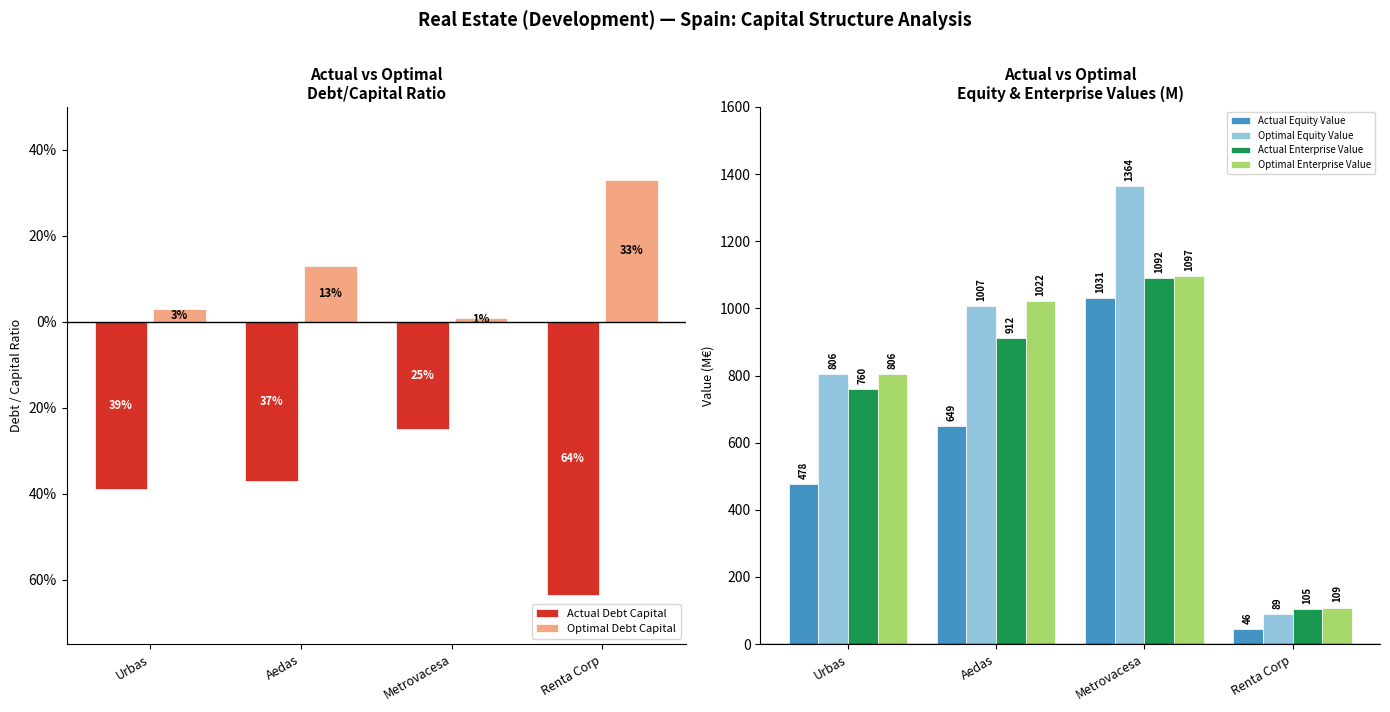

What is the difference between the maximum and minimum values in the Optimal Debt Capital series?

0.3